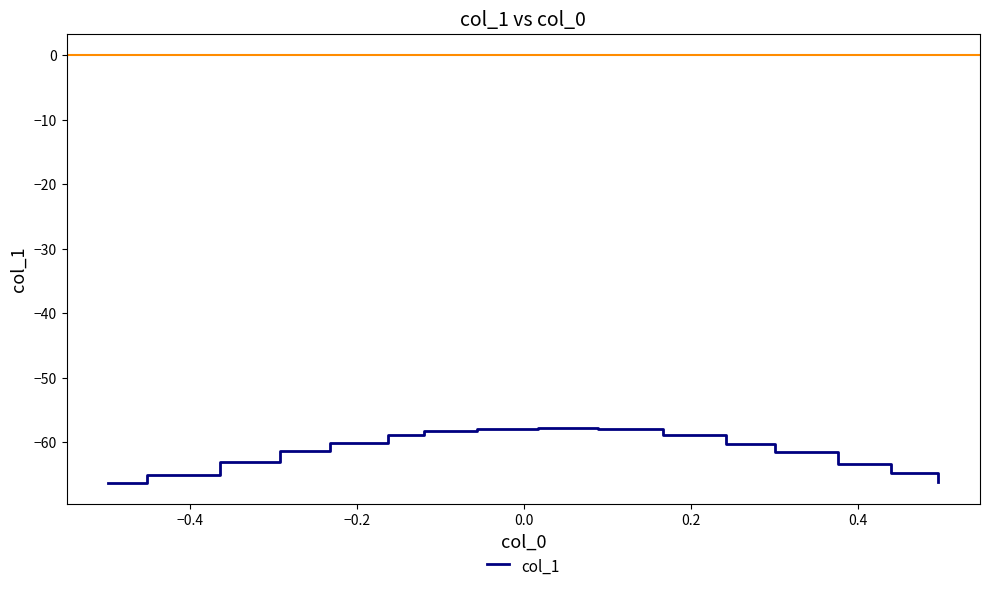

What is the greatest value displayed?

-57.9